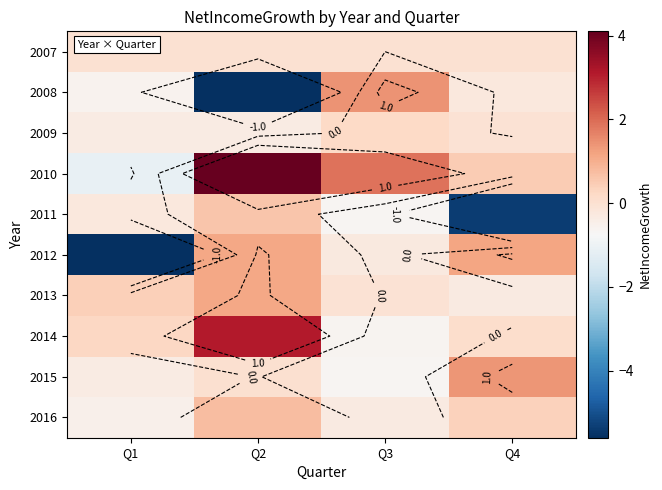

Which has a higher value, Q2 or Q4?

Q2